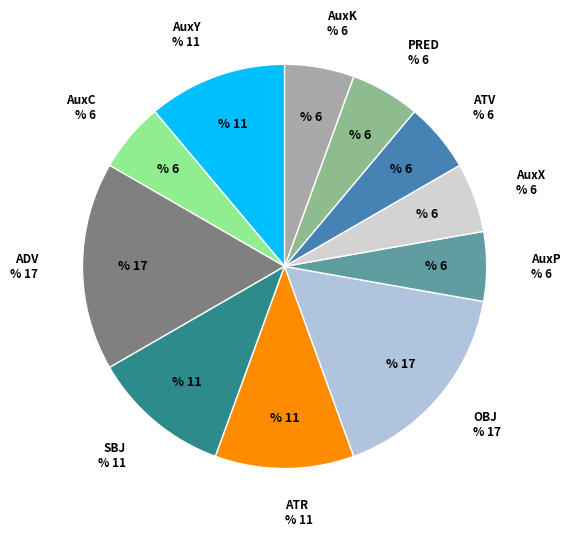

Does AuxP represent more than half of the total?

No